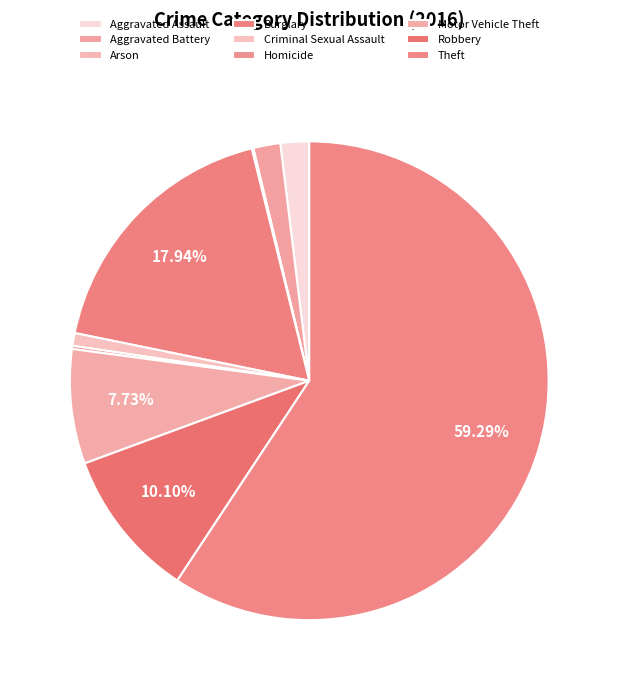

To the nearest percent, what portion does Aggravated Assault represent?

2%